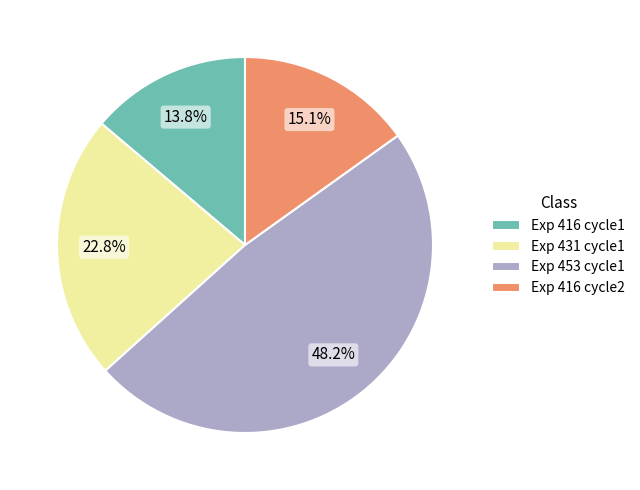

How much of the chart is everything except Exp 416 cycle1?

86.2%